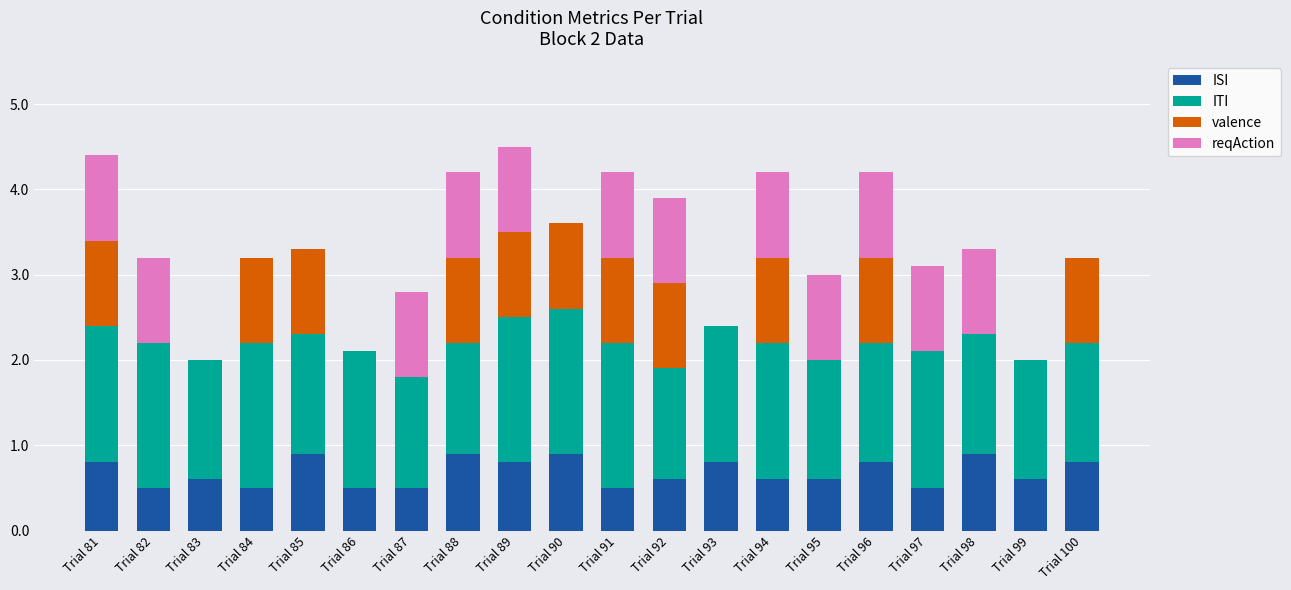

What is the total value across all series at Trial 82?

3.2